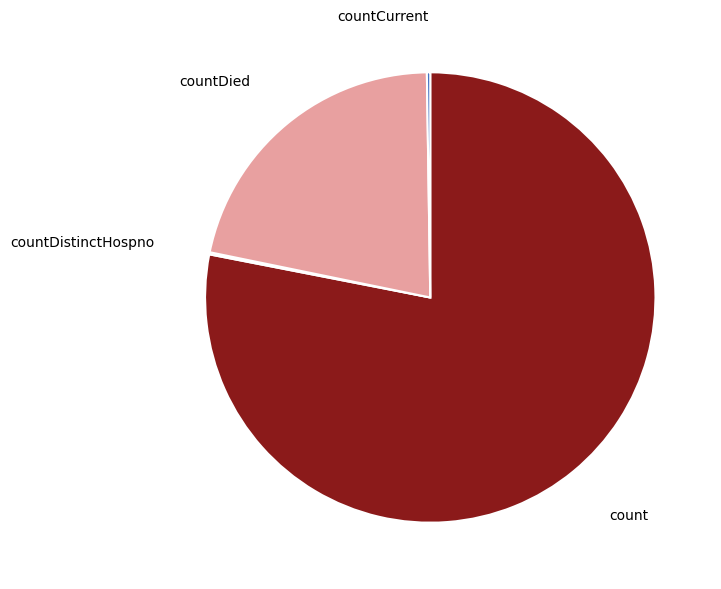

Between countDied and count, which is larger?

count